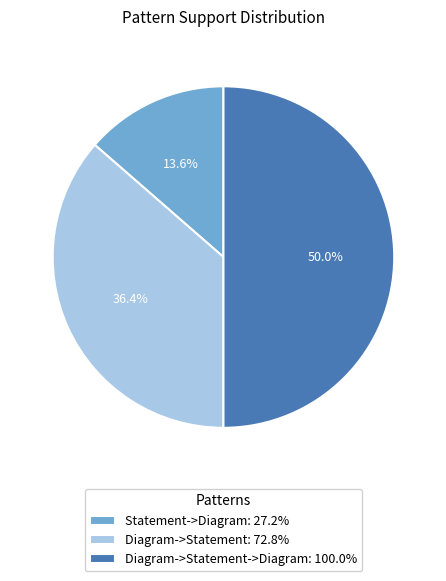

Approximately how many times larger is the value at Diagram->Statement: 72.8% compared to Diagram->Statement->Diagram: 100.0%?

0.7